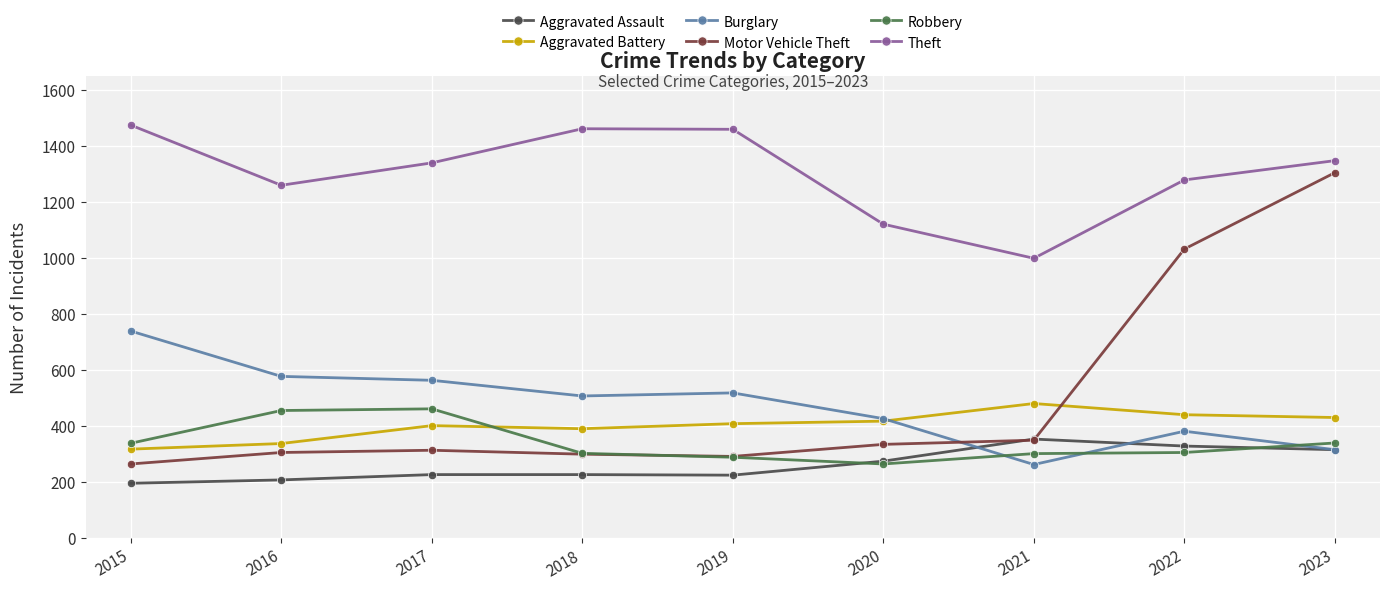

True or false: Theft and Burglary cross at least once.

False